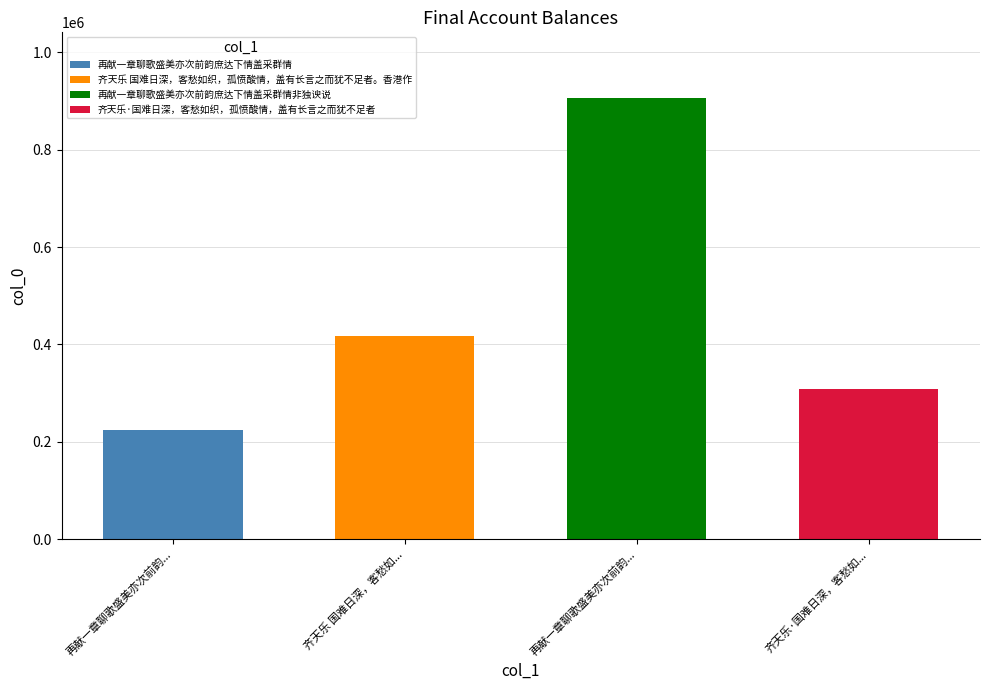

At which label does the data first exceed 416975?

再献一章聊歌盛美亦次前韵庶达下情盖采群情非独谀说